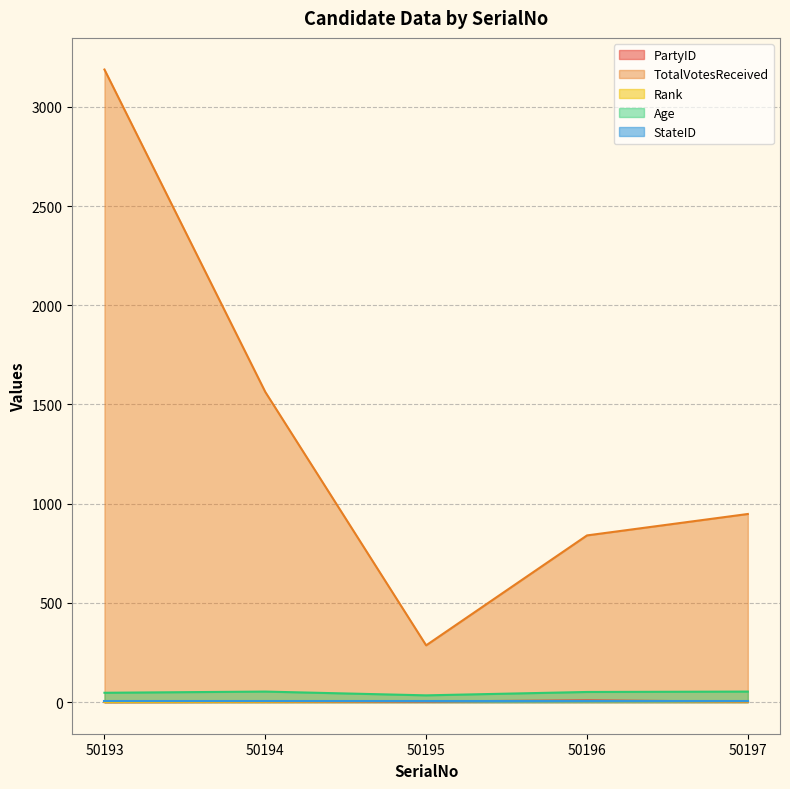

Which series has the widest spread of values?

TotalVotesReceived